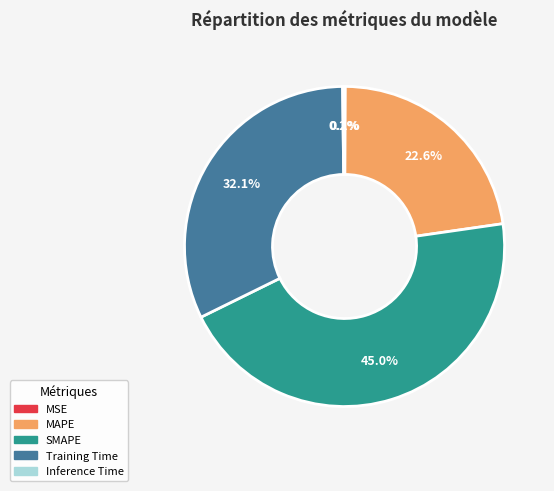

Is there a majority slice in this chart?

No